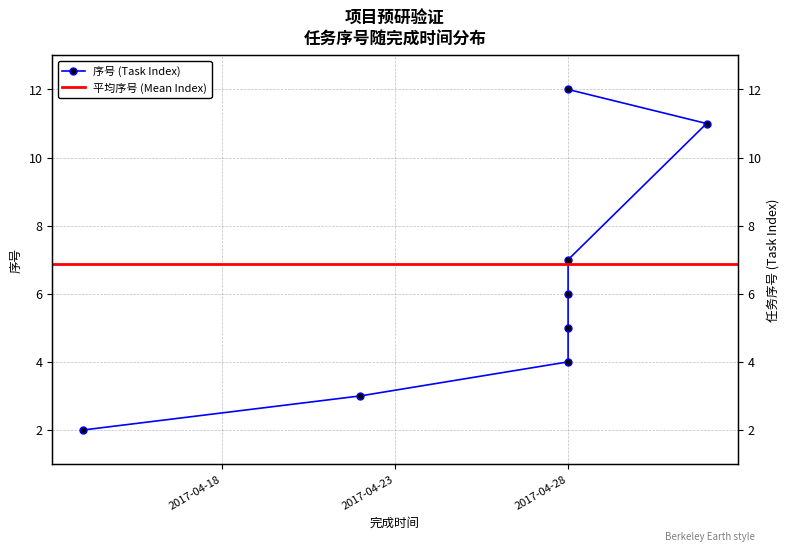

Reading left to right, transcribe all the data shown in this chart.

2	3	4	5	6	7	11	12